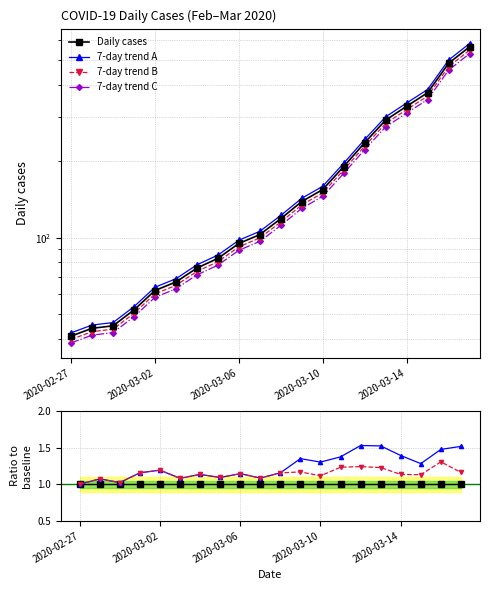

True or false: Daily cases and 7-day trend C intersect in this chart.

False